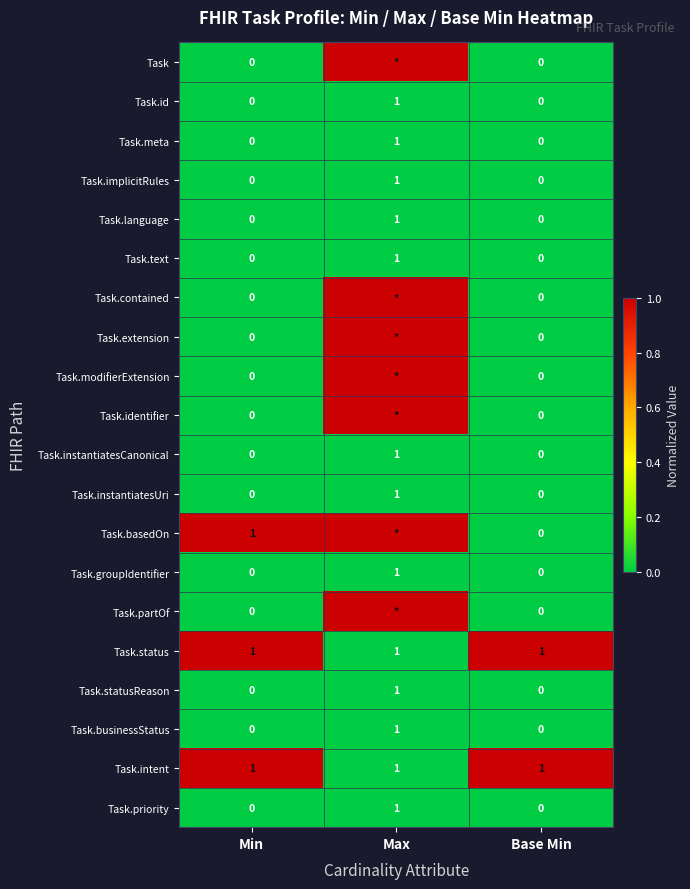

The value of Task.language at Base Min is 0. True or false?

True